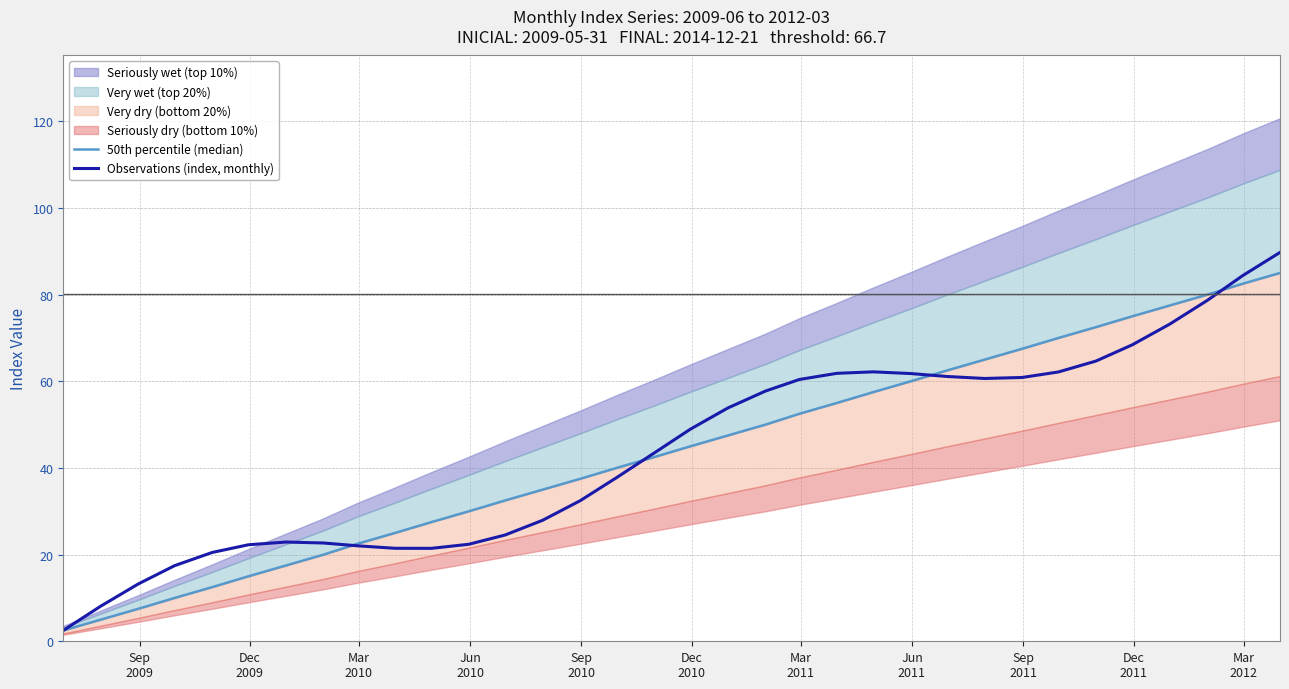

After their last crossing, which series has the higher values: 50th percentile (median) or Observations (index, monthly)?

Observations (index, monthly)